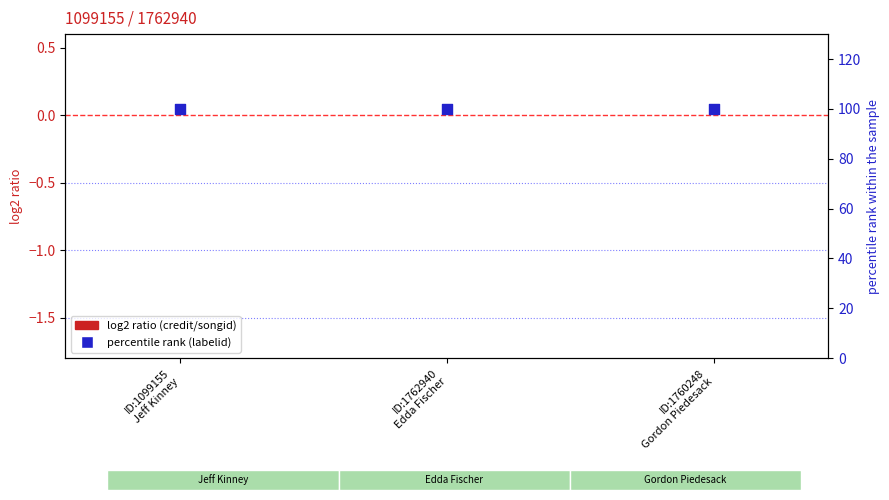

Which series has the largest Y range (max minus min)?

credit